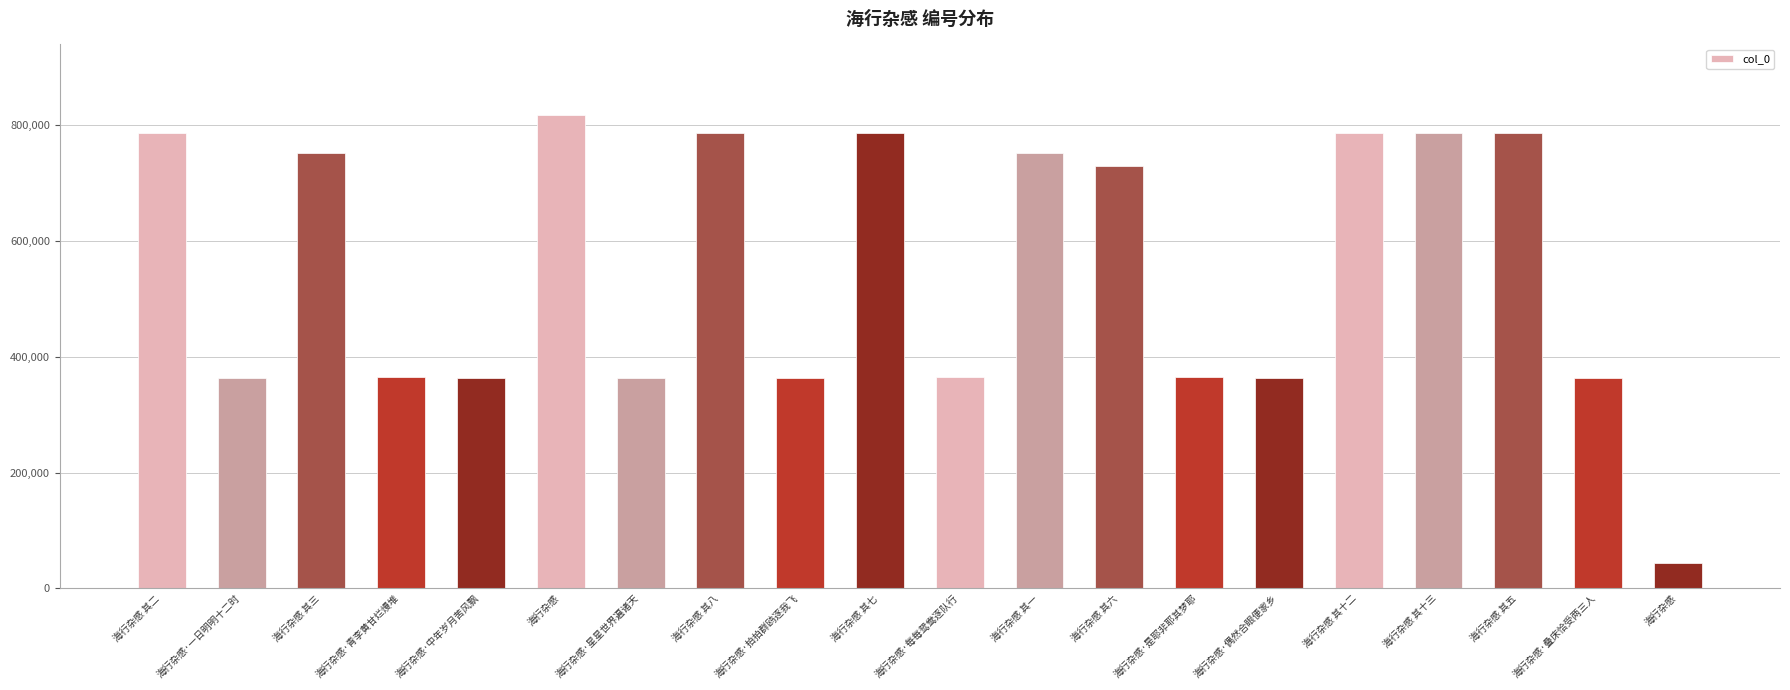

What is the difference between the second highest and minimum values?

742465